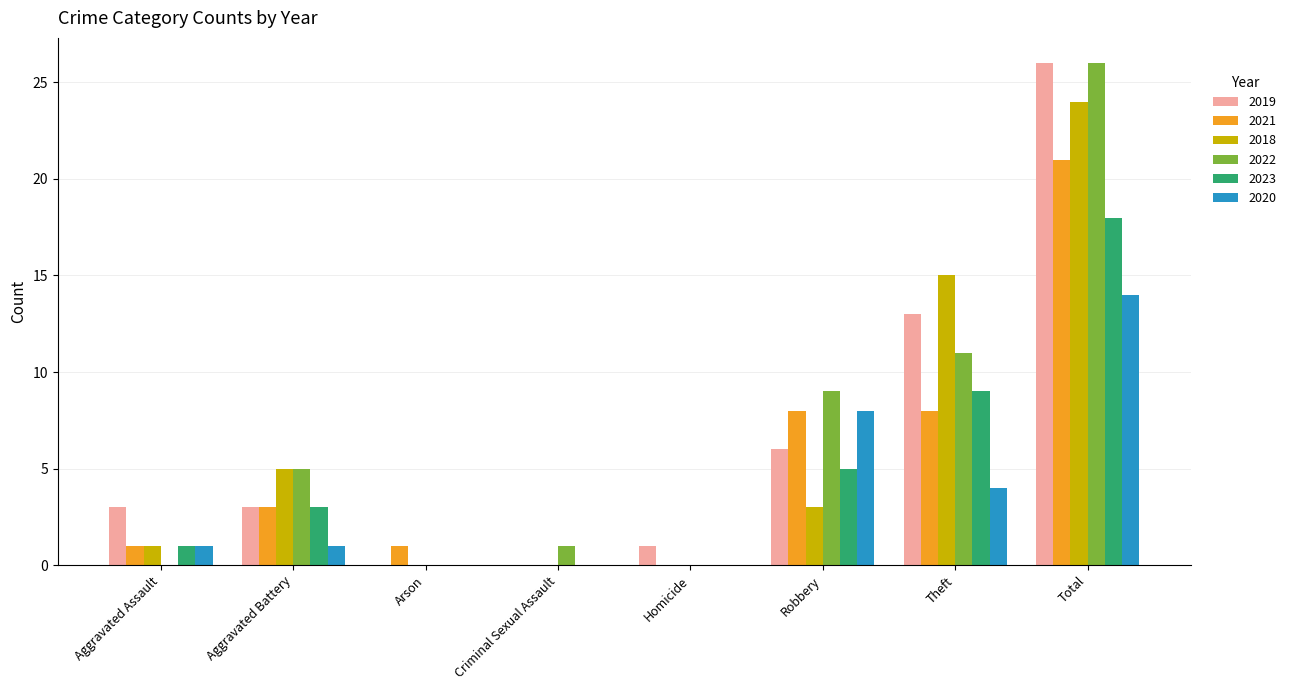

Which category has the highest value across all series?

Total